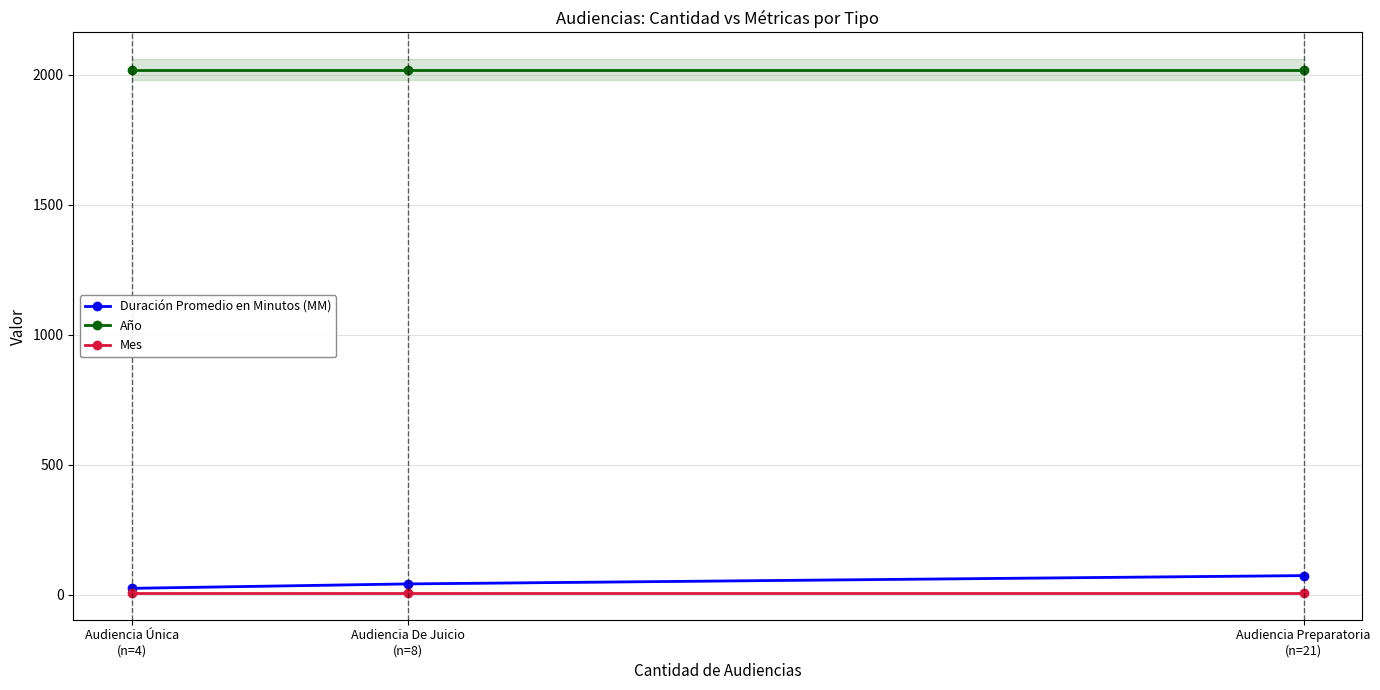

What is the total value across all series at Audiencia Preparatoria
(n=21)?

2099